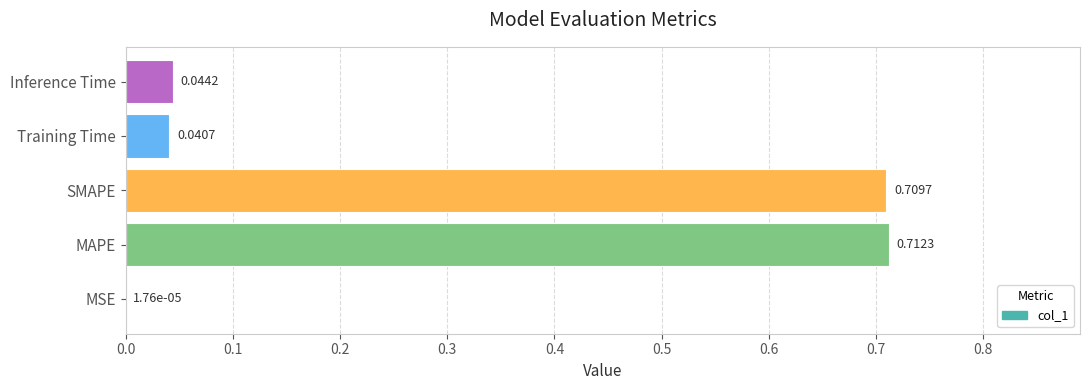

Which has a higher value, Training Time or MSE?

Training Time